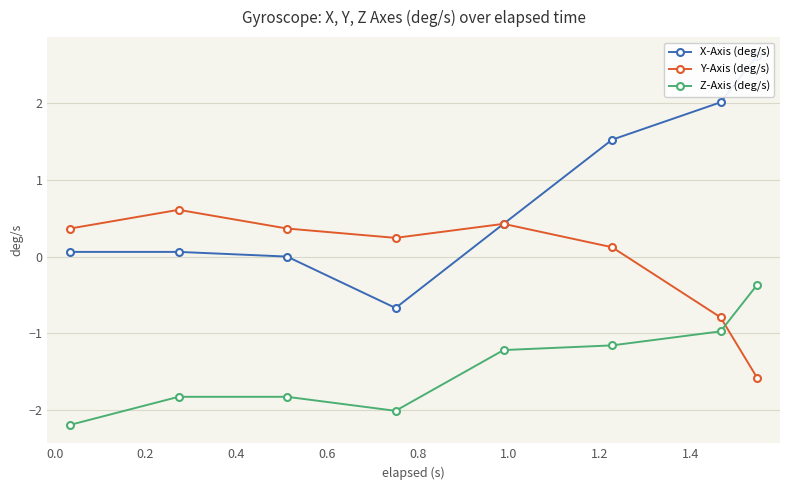

What is the value of the Z-Axis (deg/s) point at the 8th from the left?

-0.4